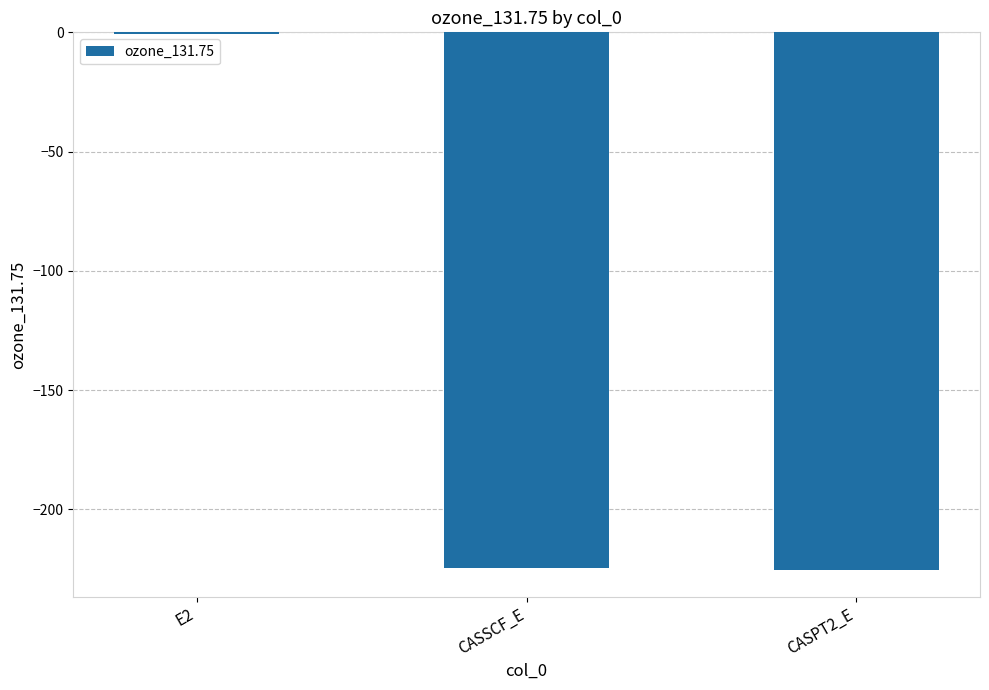

Is it true that the value at CASPT2_E is -225.3?

True